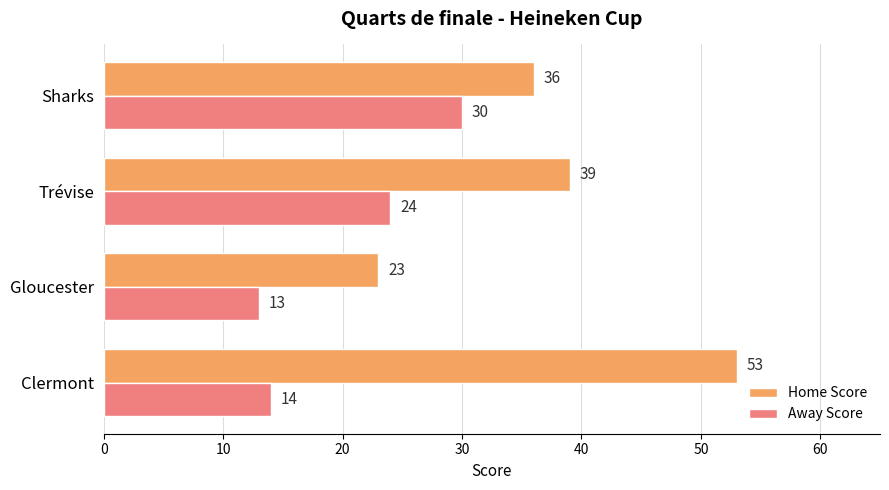

The Away Score series shows 30 at Sharks. True or false?

True